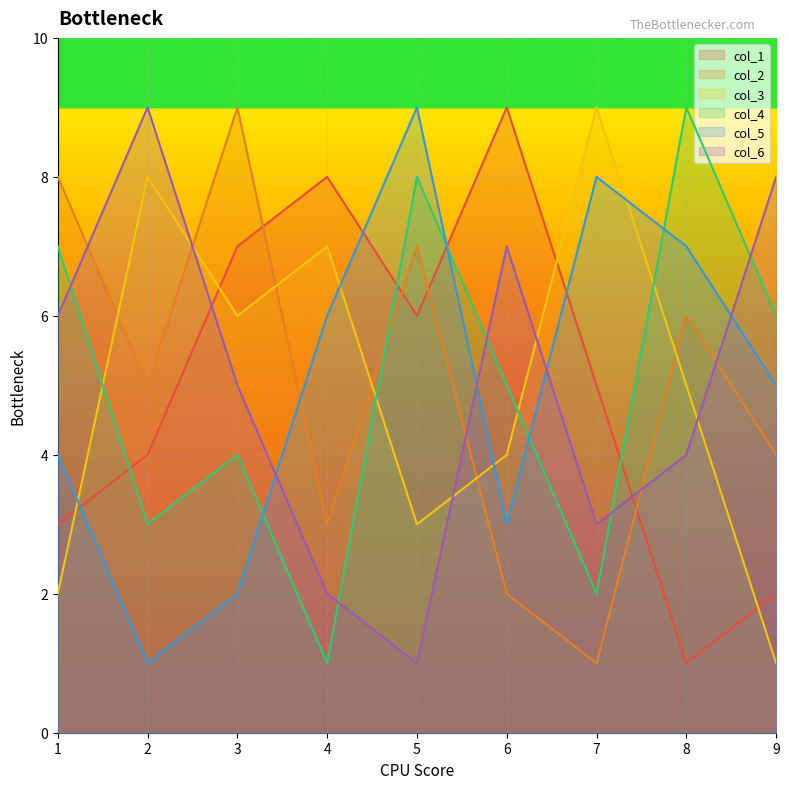

True or false: col_2 has more than 1 points higher than both neighbors.

True